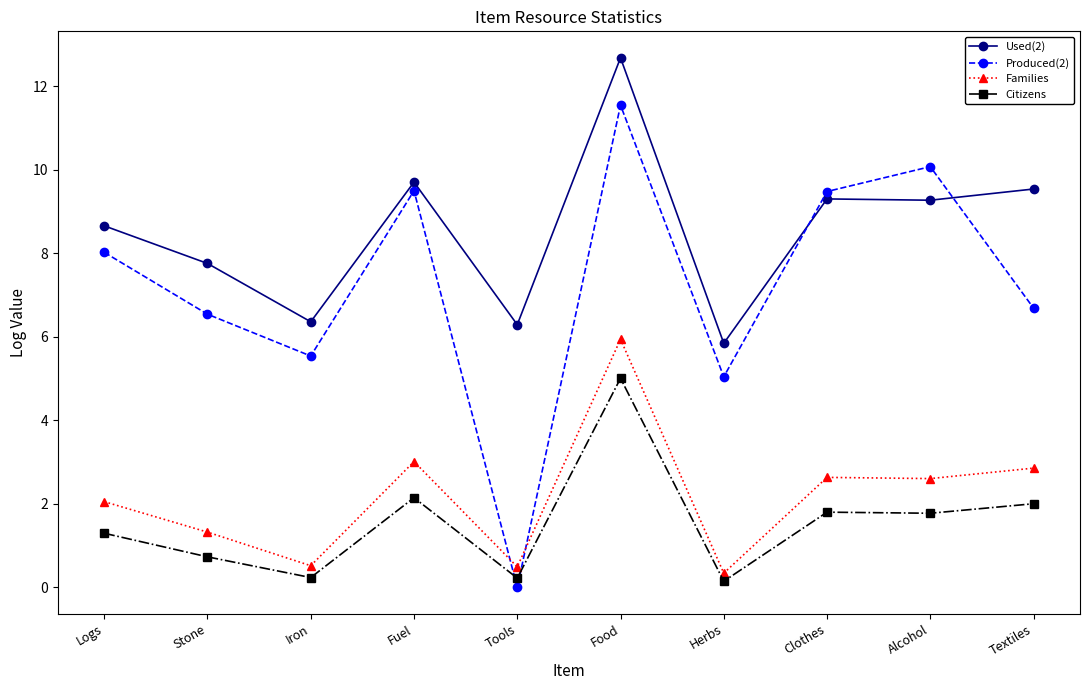

What are all the series names shown in the legend?

Used(2), Produced(2), Families, Citizens